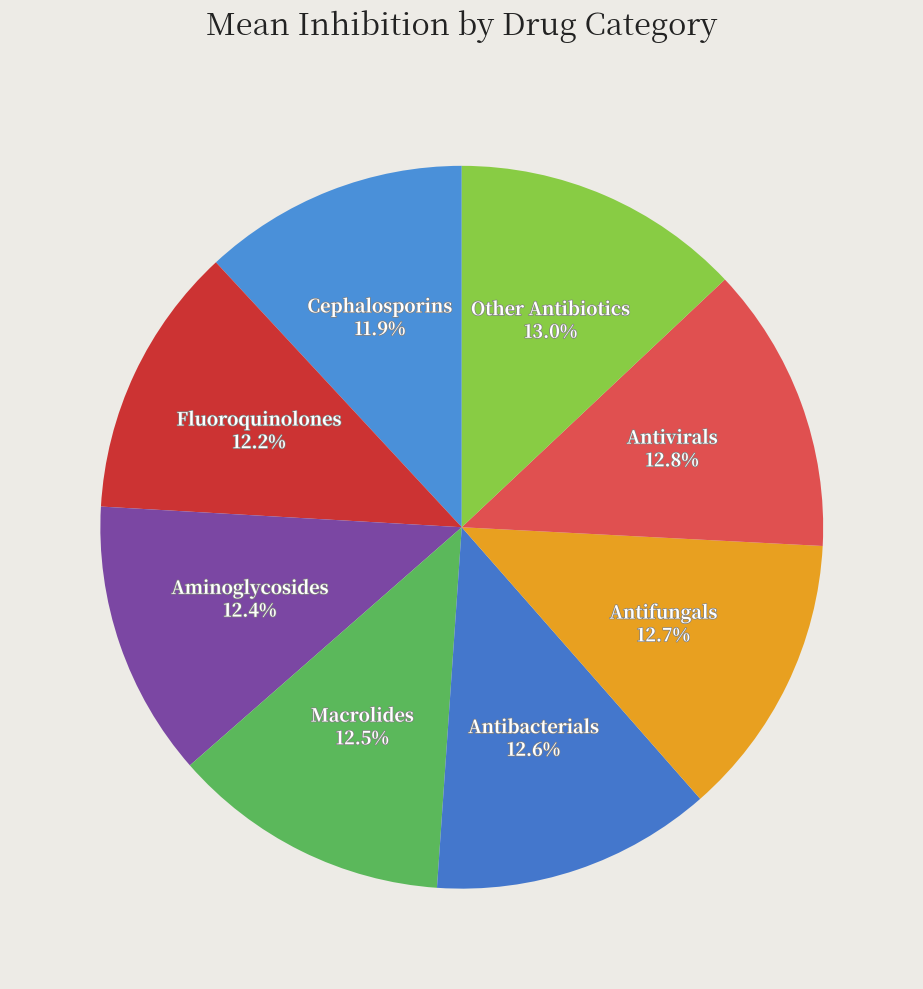

How many segments does this pie chart have?

8